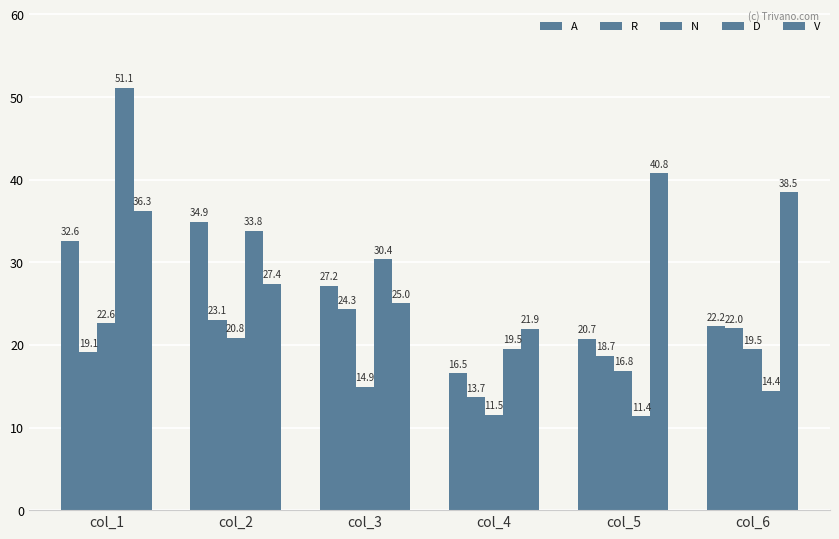

Reading right to left, transcribe all the data shown in this chart.

A: 22.2	20.7	16.5	27.2	34.9	32.6
R: 22.0	18.7	13.7	24.3	23.1	19.1
N: 19.5	16.8	11.5	14.9	20.8	22.6
D: 14.4	11.4	19.5	30.4	33.8	51.1
V: 38.5	40.8	21.9	25.0	27.4	36.3